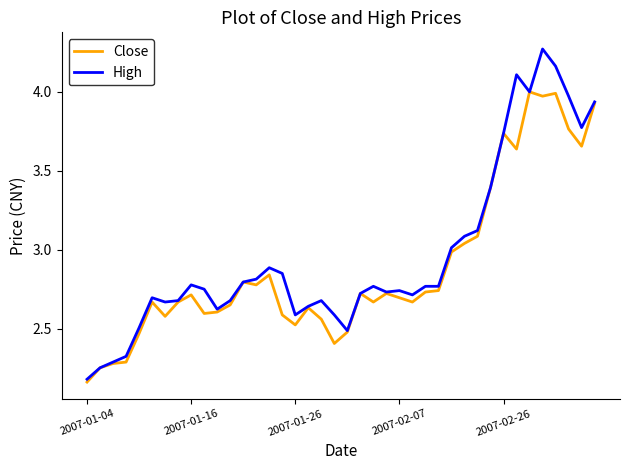

Is this an area chart (filled region under the line)?

No